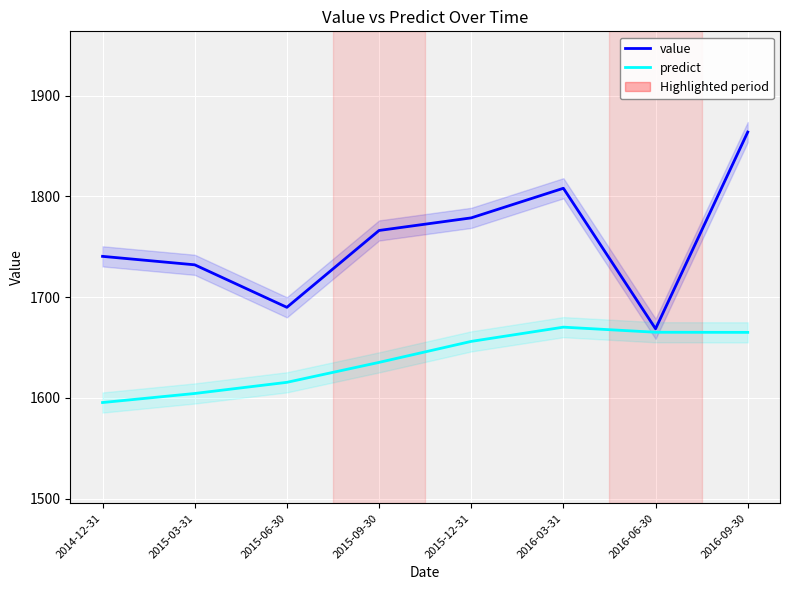

How many data points does each series have?

8